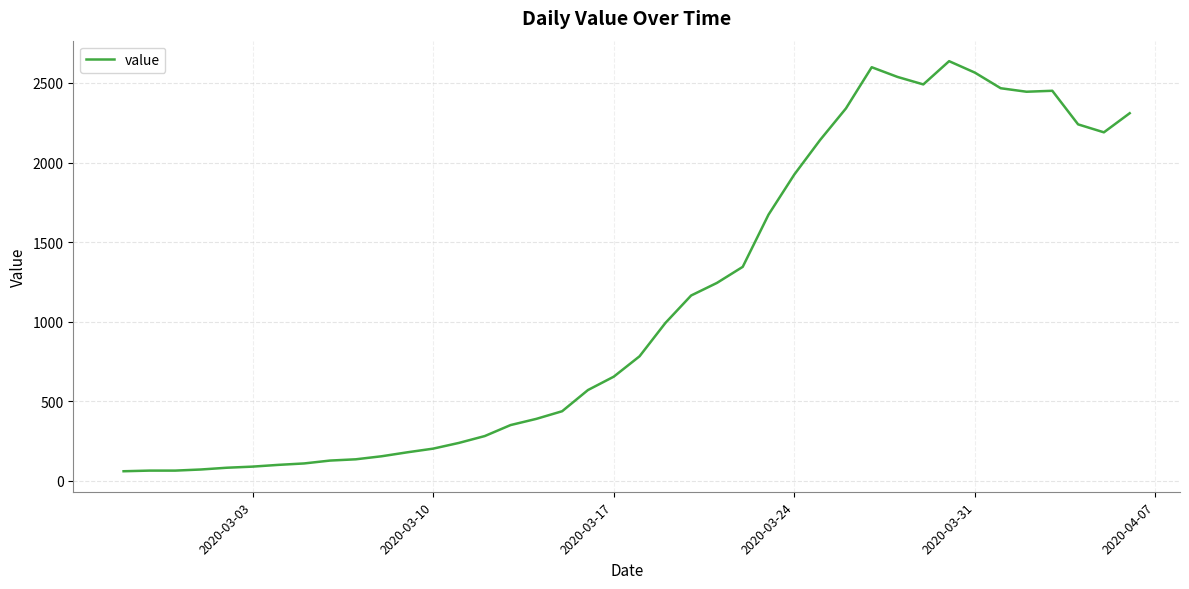

What is the difference between the maximum and minimum values?

2576